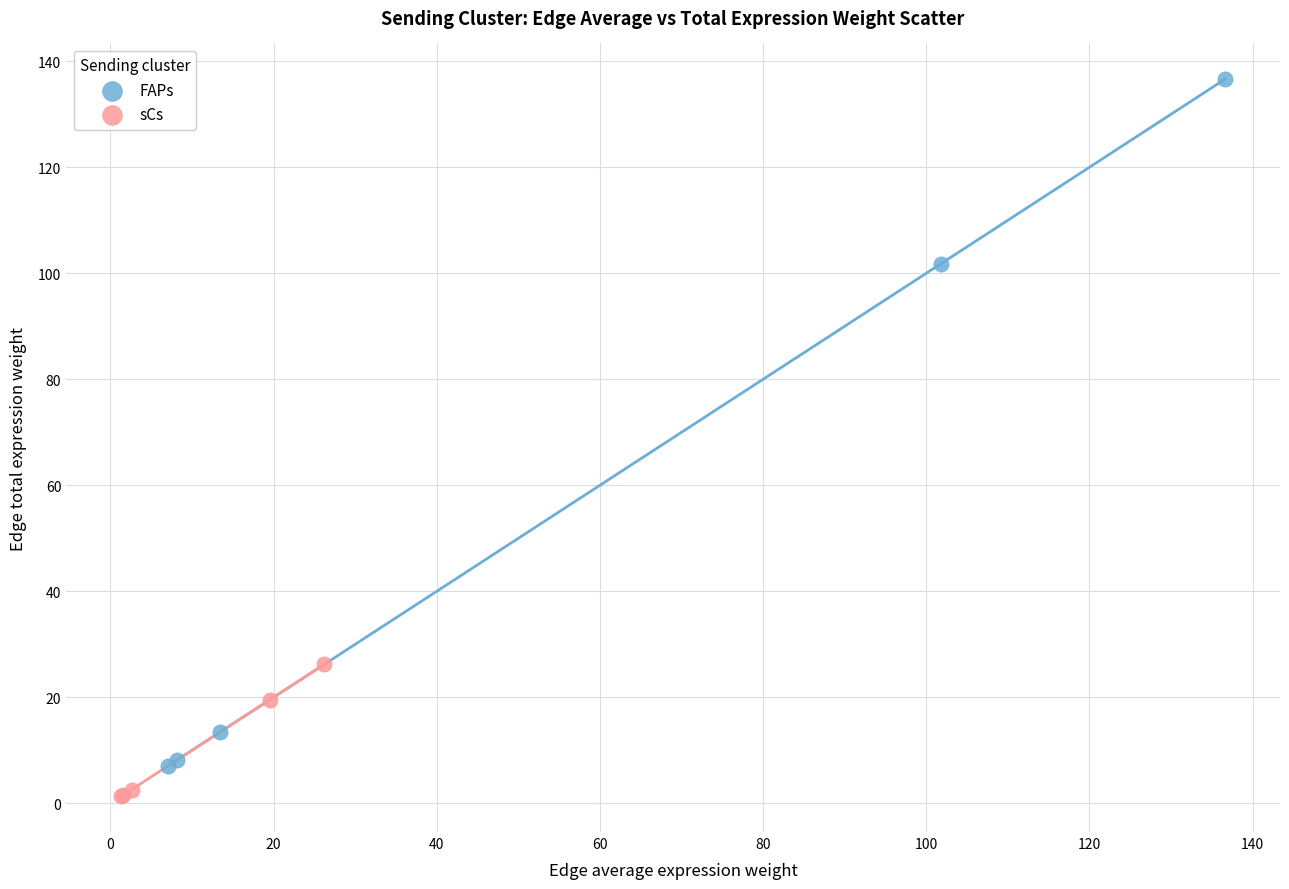

Which series contains the highest Y value?

FAPs